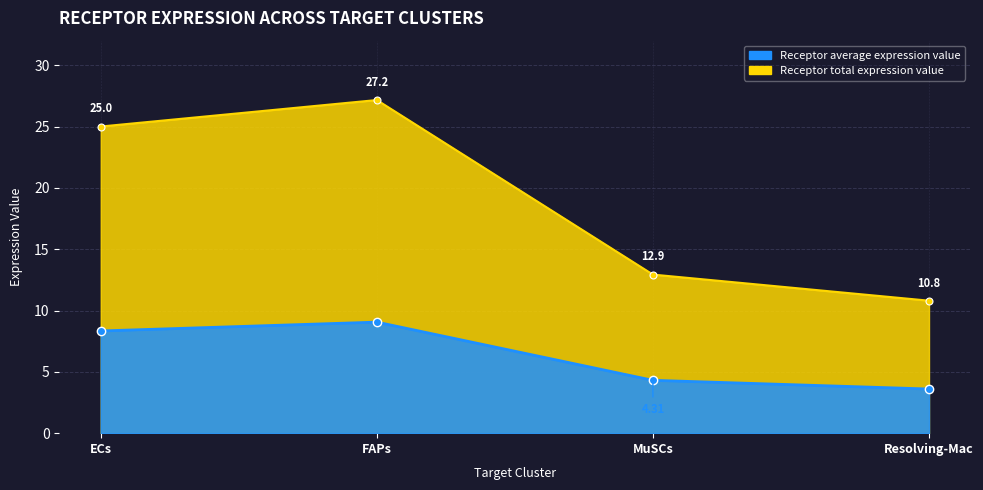

What is the label of the 4th point from the left?

Resolving-Mac